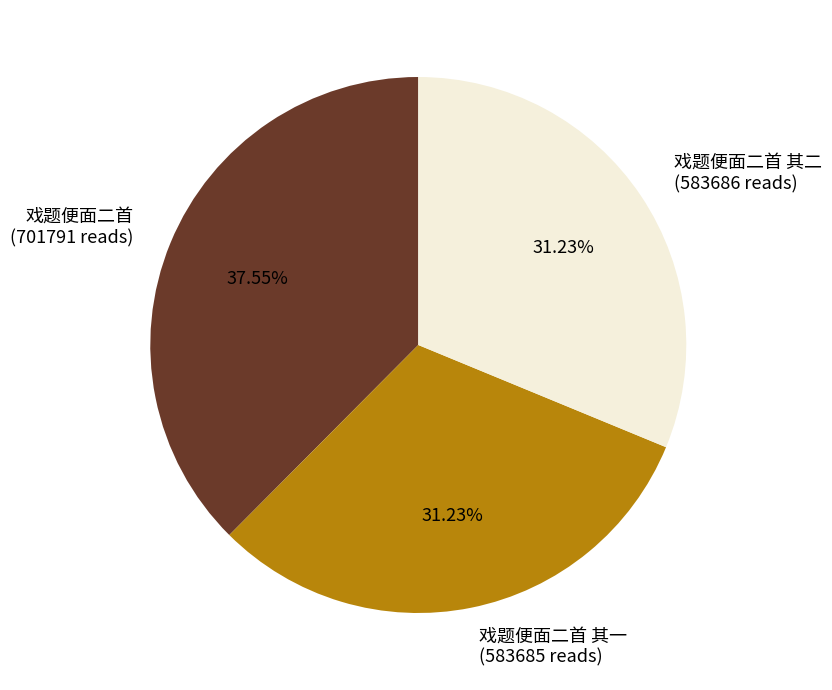

To the nearest percent, what percentage of the pie is 戏题便面二首 其一?

31%